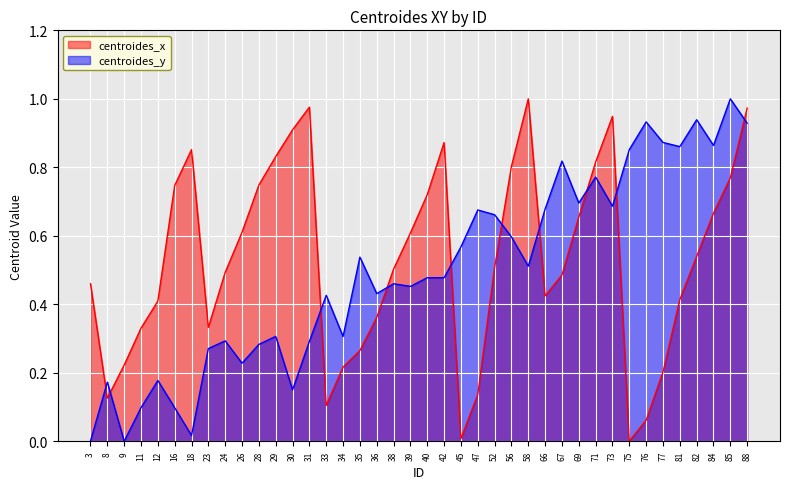

The value of centroides_x at 29 is 0.8. True or false?

True